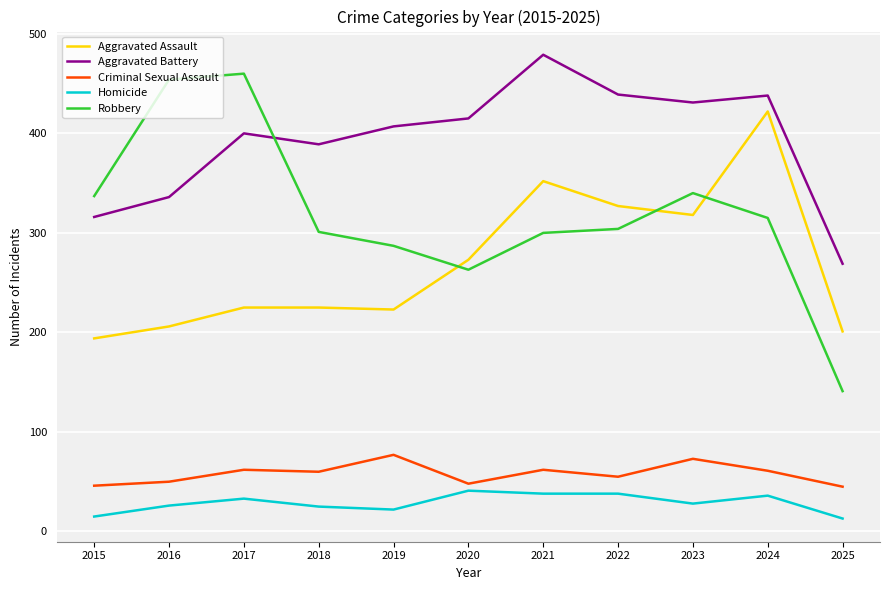

True or false: Homicide has a value of 13 at 2025.

True